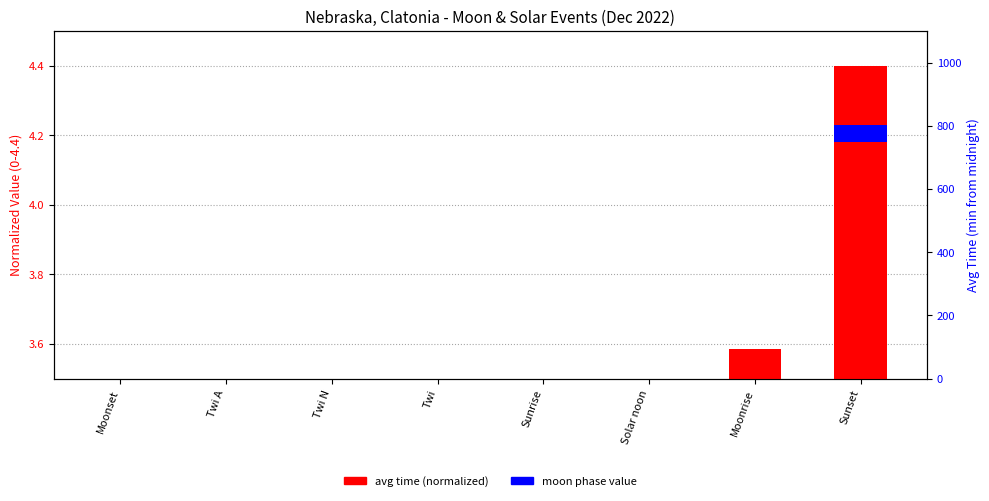

Reading left to right, transcribe all the data shown in this chart.

avg time (normalized): Moonset=0.2	Twi A=1.5	Twi N=1.7	Twi=1.8	Sunrise=1.9	Solar noon=3.2	Moonrise=3.6	Sunset=4.4
moon phase value: Moonset=0.0	Twi A=0.0	Twi N=0.0	Twi=0.0	Sunrise=0.0	Solar noon=0.0	Moonrise=0.0	Sunset=0.0